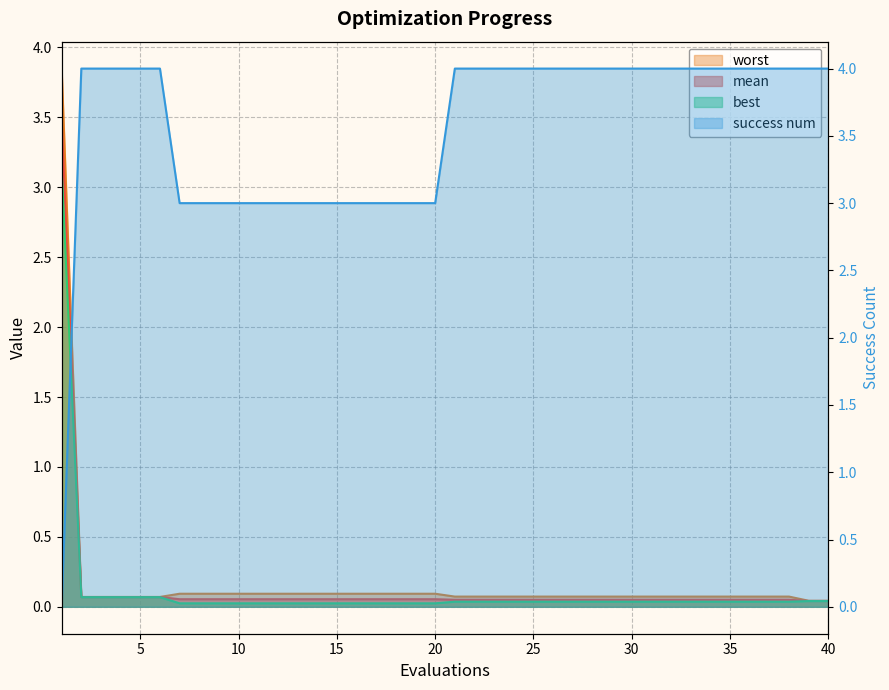

How many lines are shown in the chart?

4